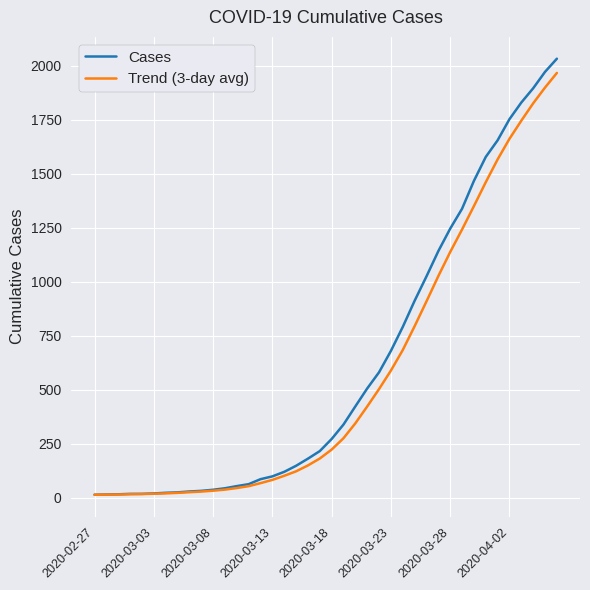

Which series has the largest range (max minus min)?

Cases